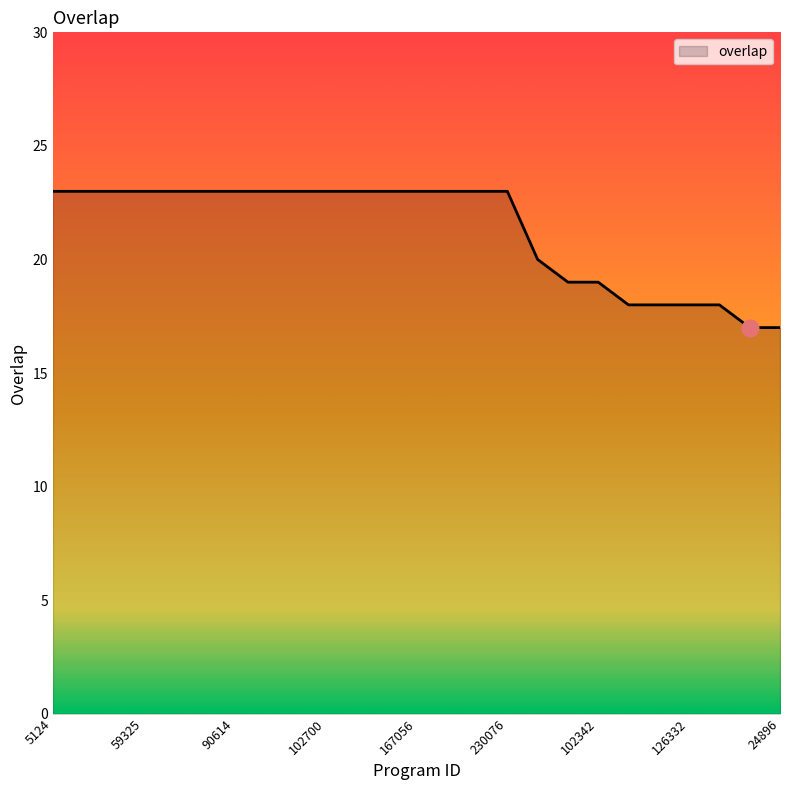

What is the average value?

21